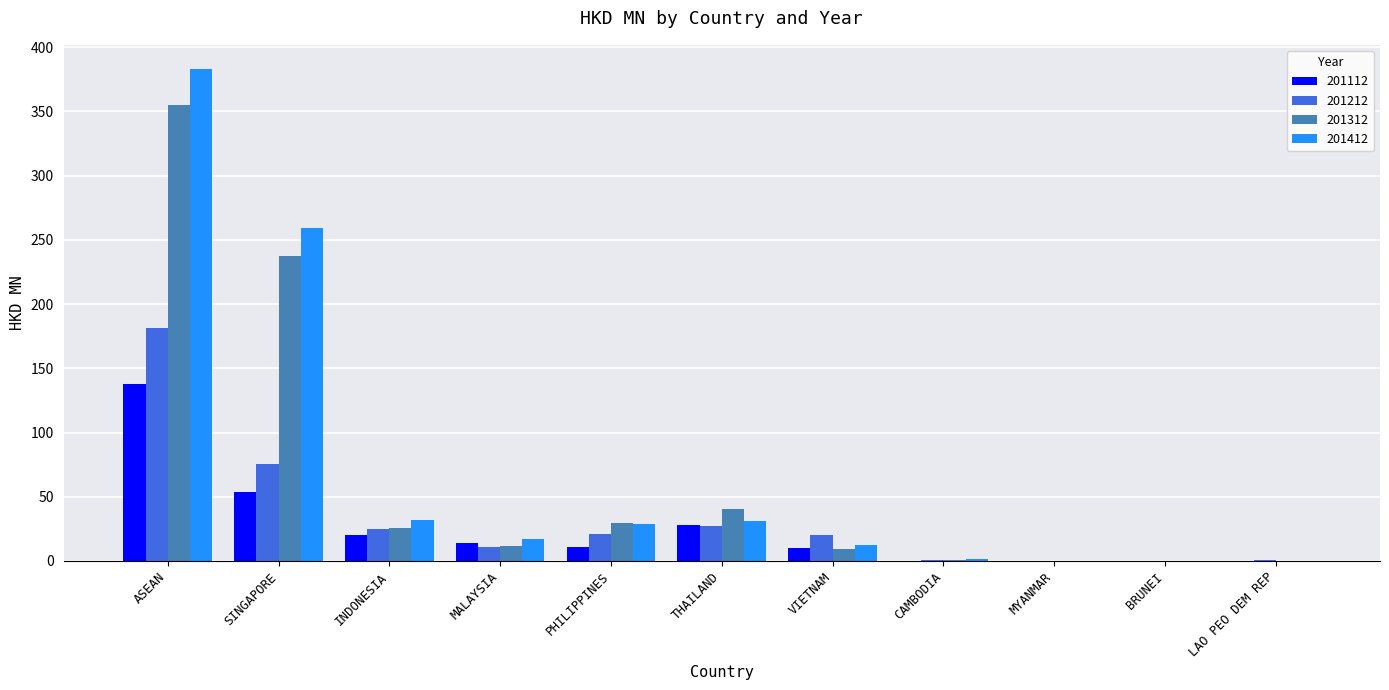

The 201212 series shows 14.3 at THAILAND. True or false?

False